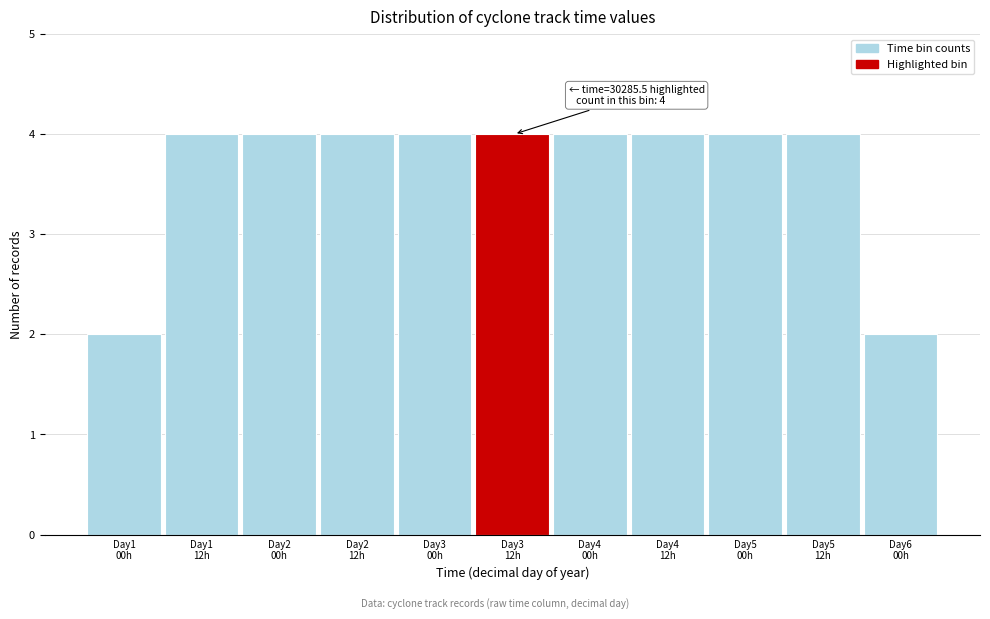

Reading right to left, list all the values displayed in this chart.

2	4	4	4	4	4	4	4	4	4	2